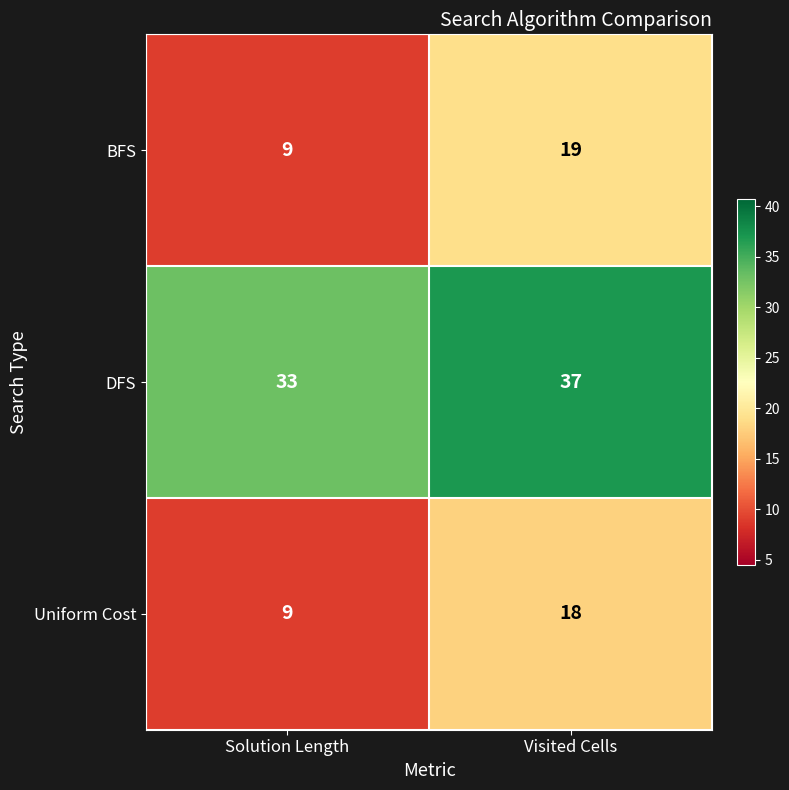

Where is Uniform Cost nearest to the value 13?

Solution Length